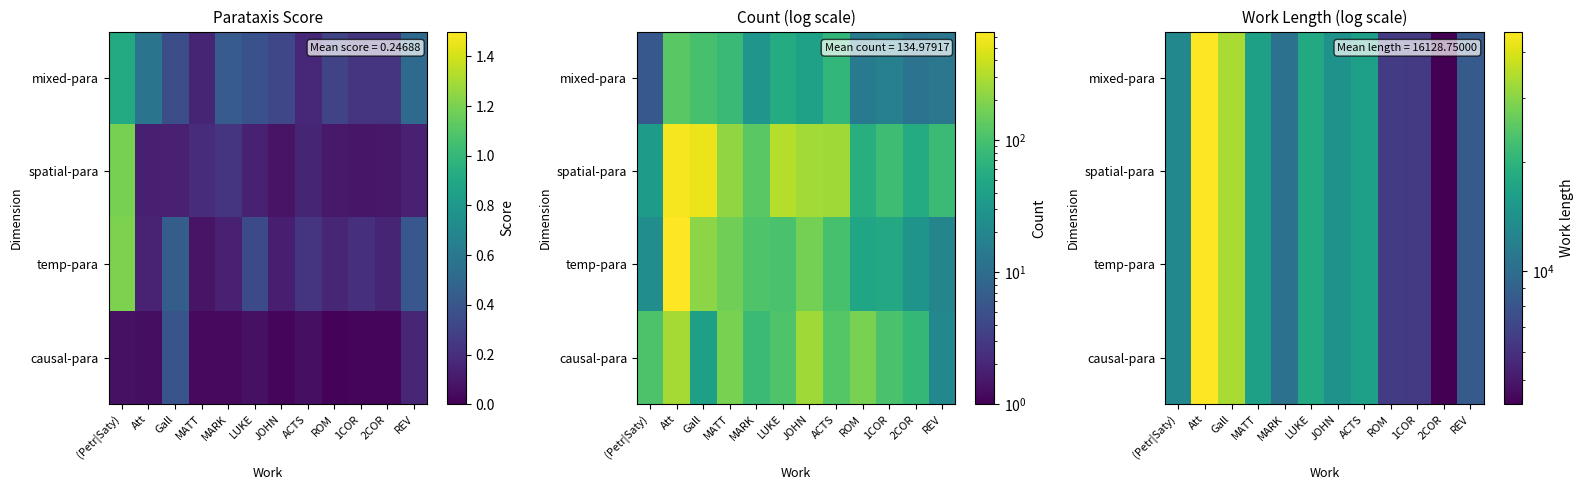

What is the smallest value displayed?

4297